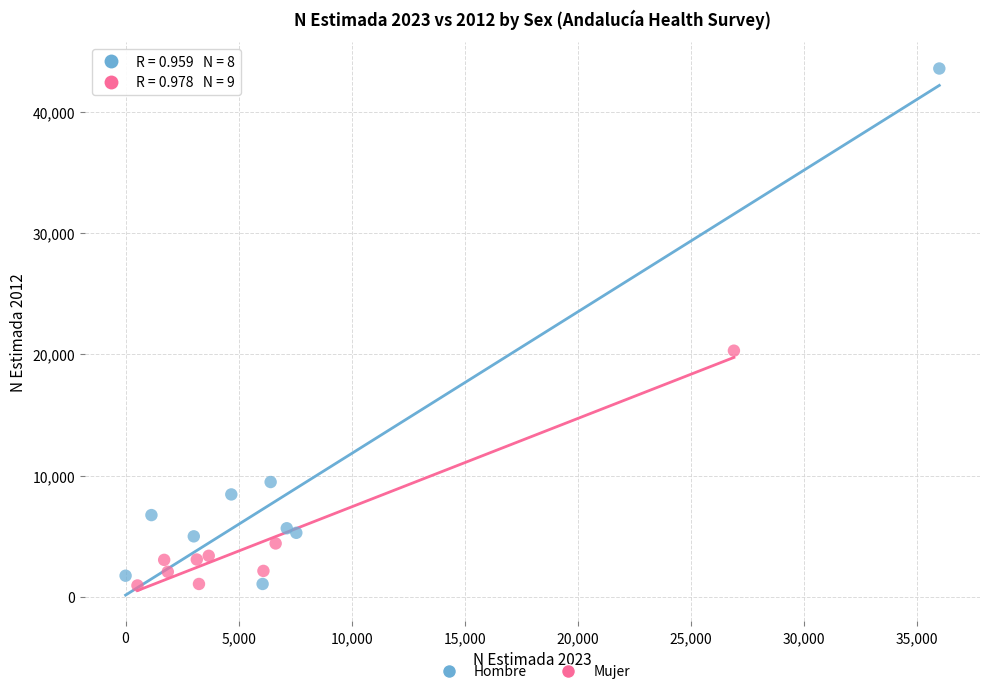

Which series reaches the maximum Y coordinate?

Hombre